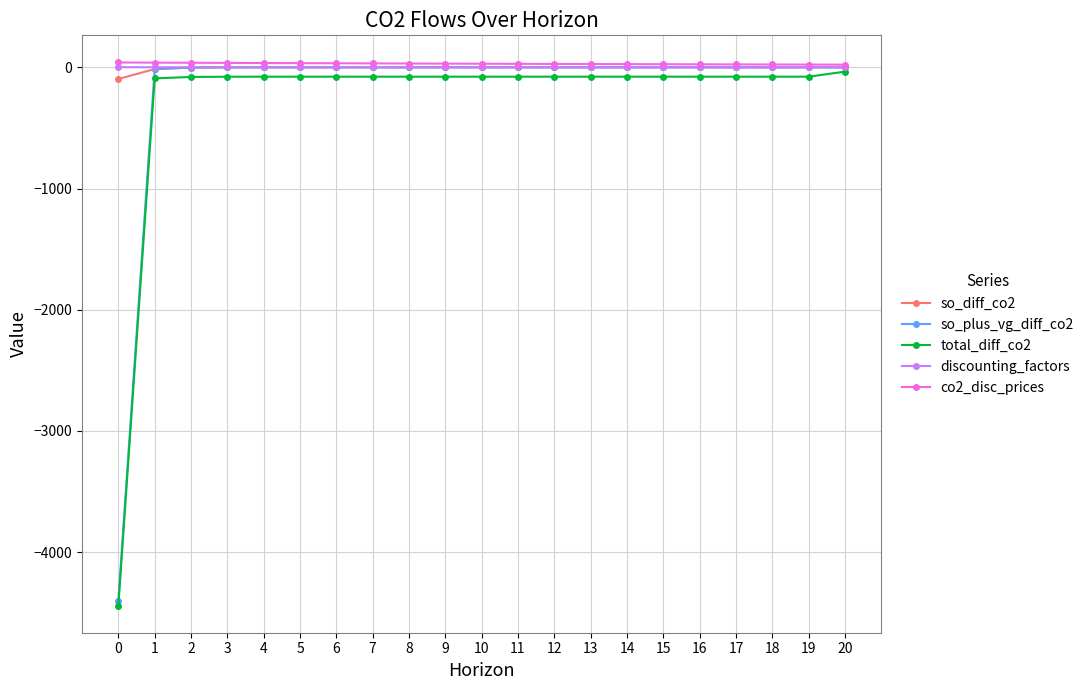

At which label does total_diff_co2 first exceed -77?

20